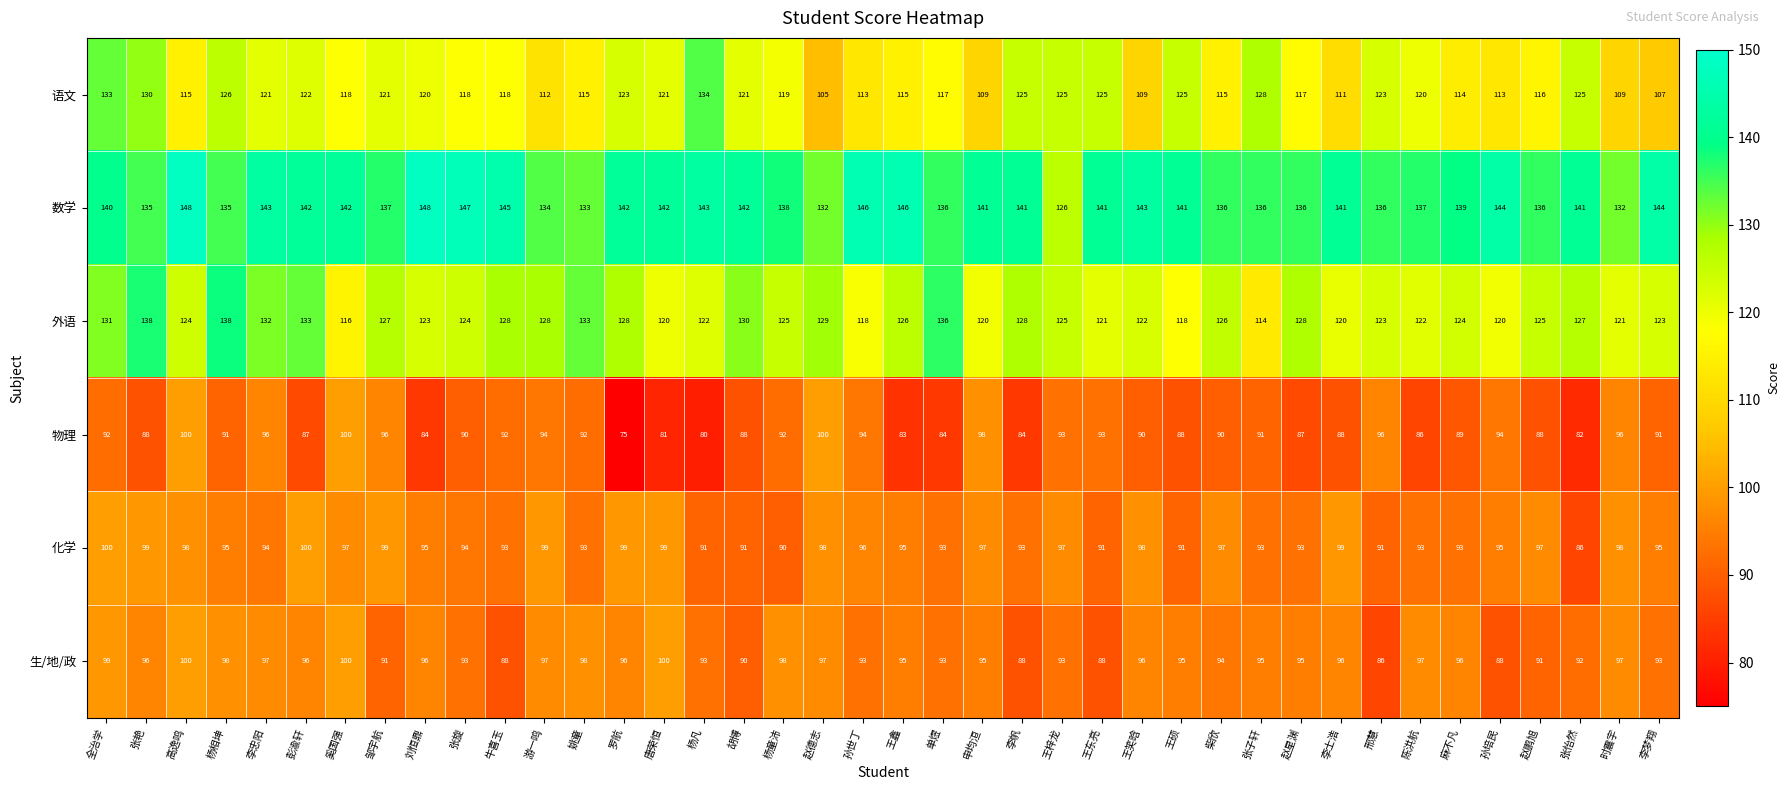

What is the sum of all 生/地/政 values?

3779